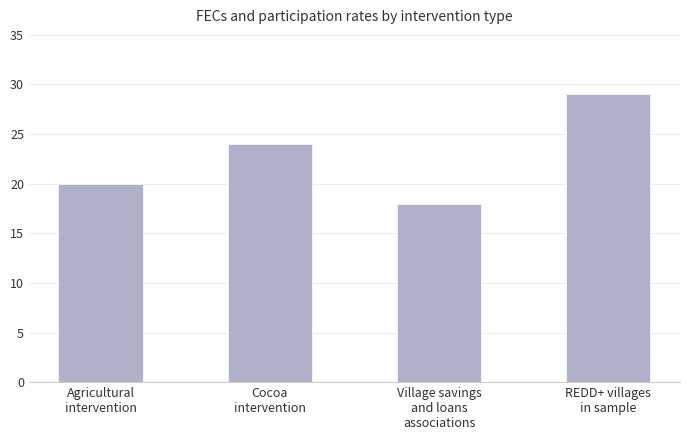

Count the values in the range 20 to 29.

3